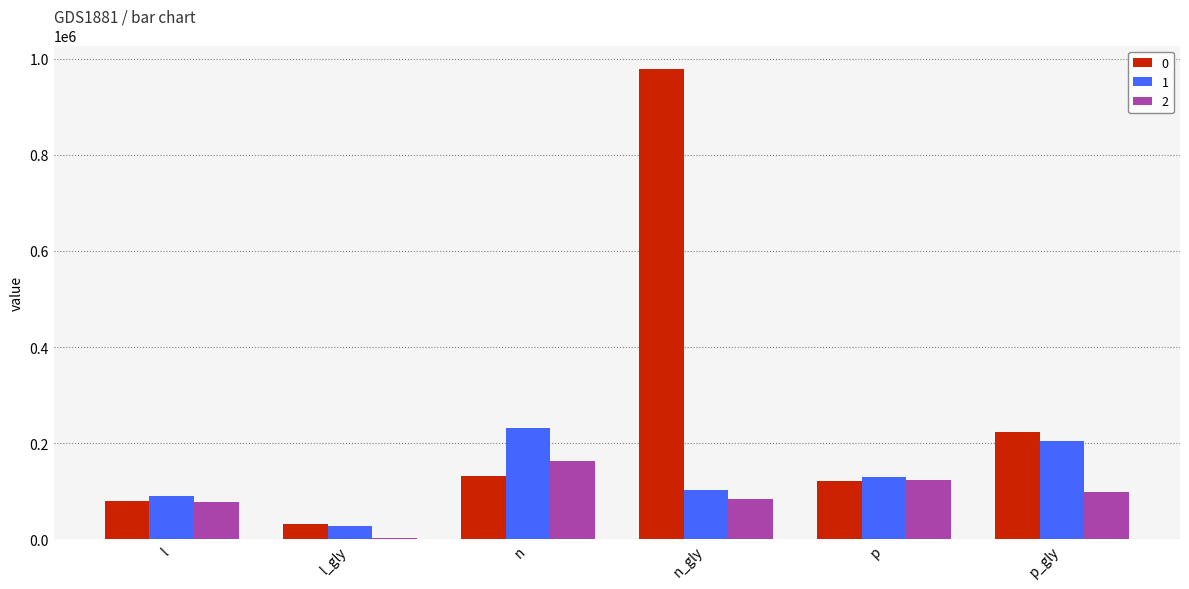

True or false: 2 has a value of 88036.5 at n.

False